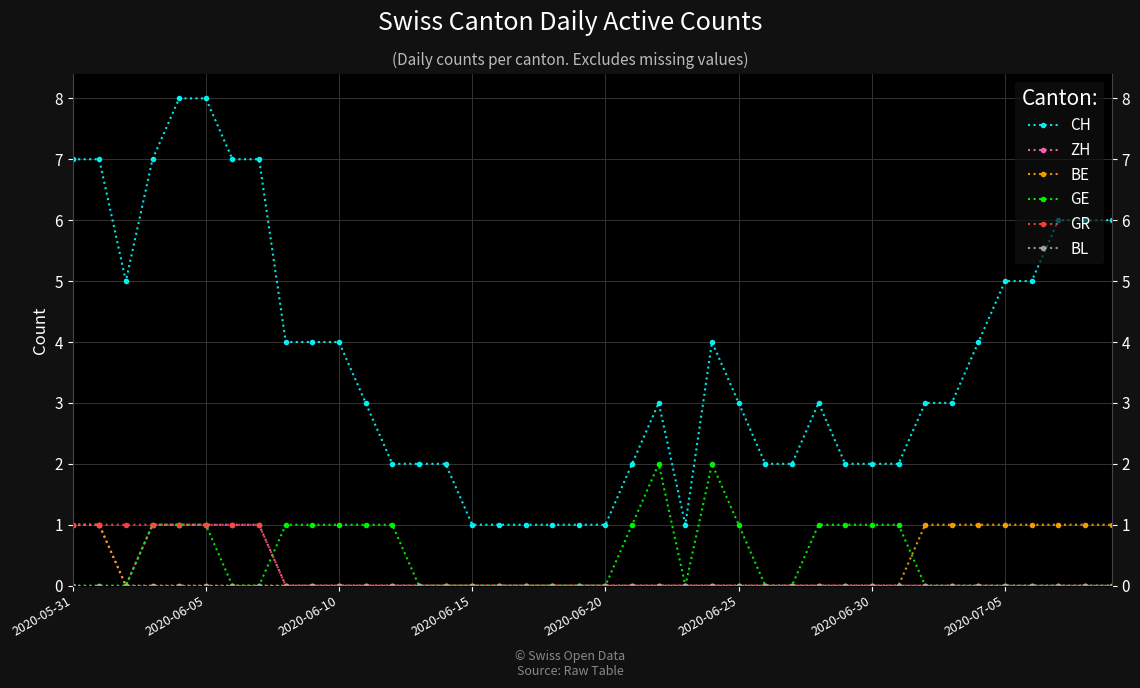

What is the label of the 30th point from the left?

29